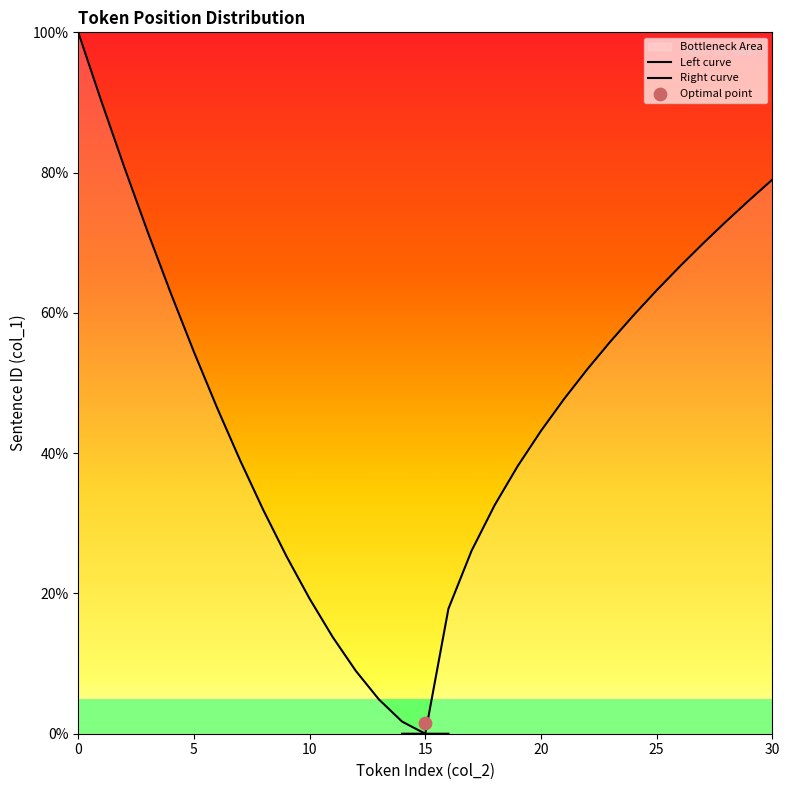

Which series has the widest spread of Y values?

Left curve